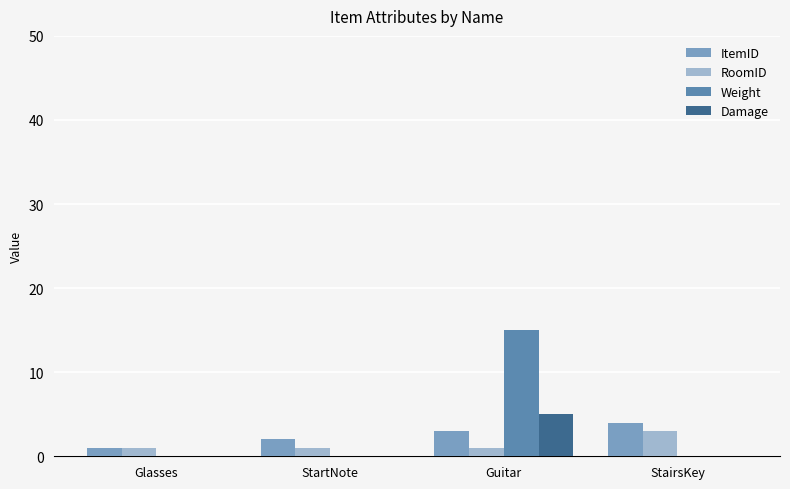

True or false: ItemID has a value of 3 at Guitar.

True